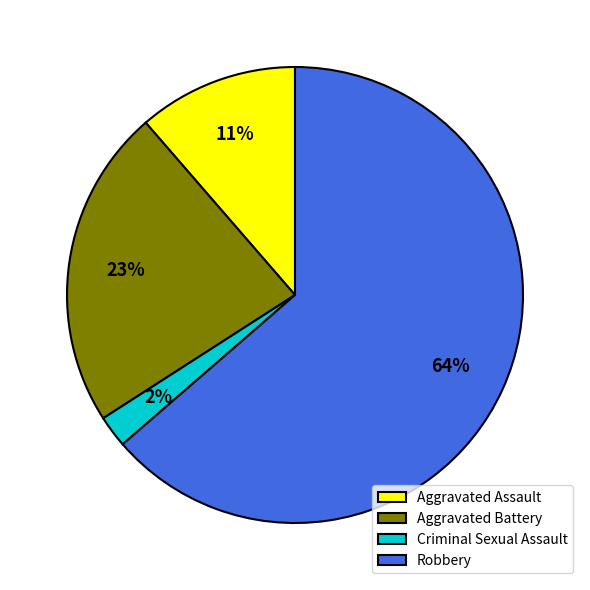

Which slice is the largest?

Robbery